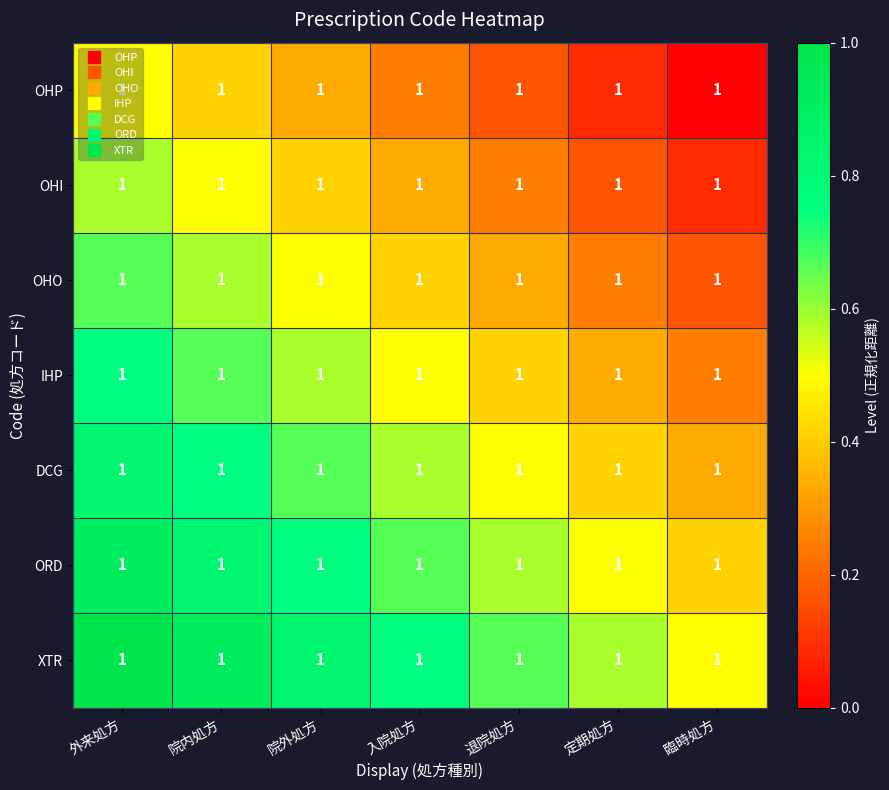

At which category is the sum across all series the highest?

外来処方